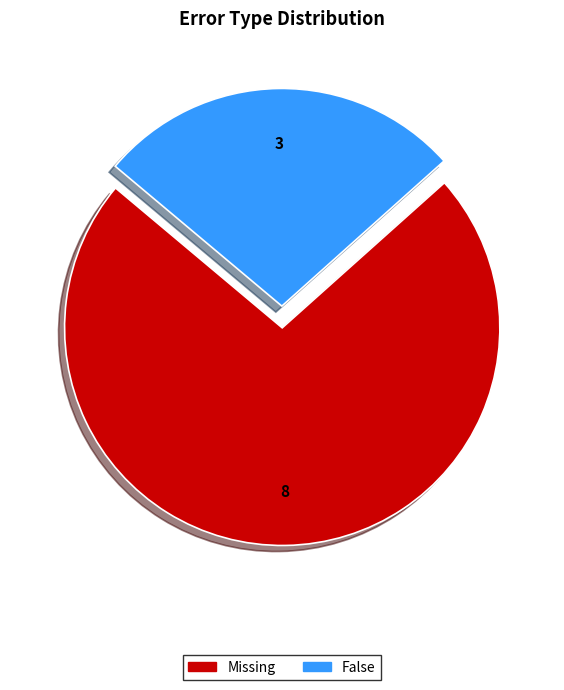

Which category accounts for the majority?

Missing